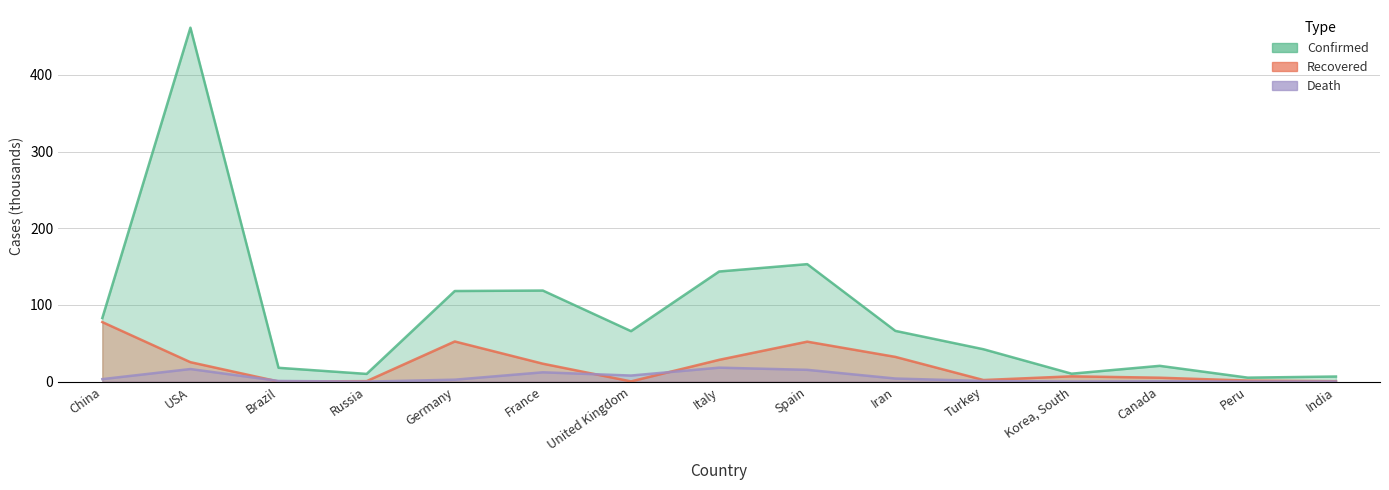

Does the chart display data point markers on the line(s)?

No